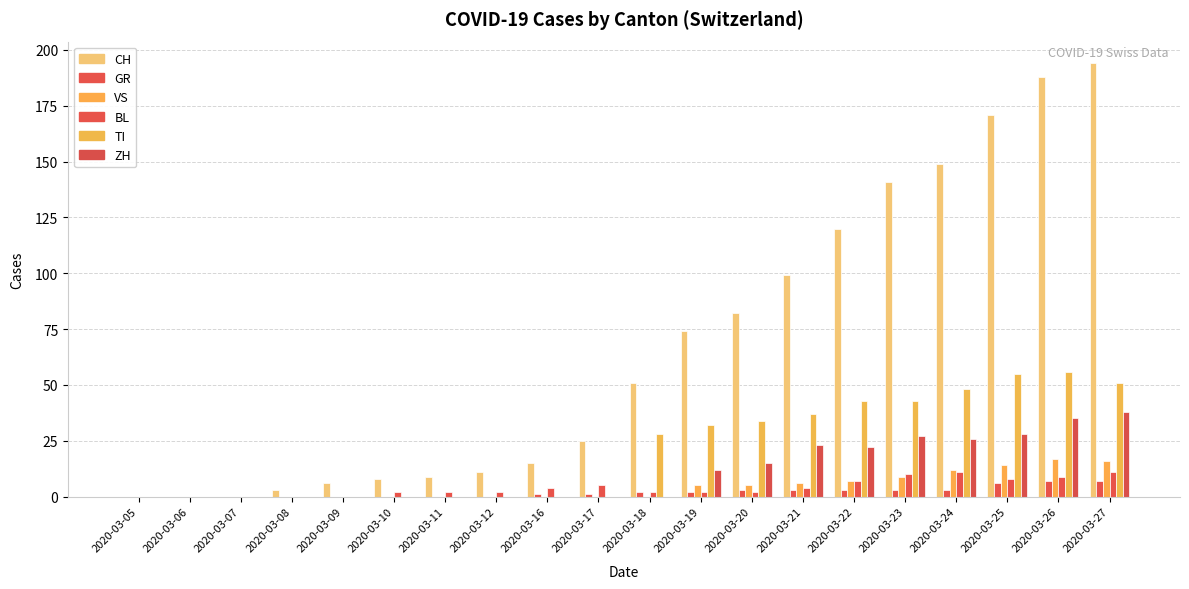

Are the bars grouped side by side (vs. stacked)?

Yes